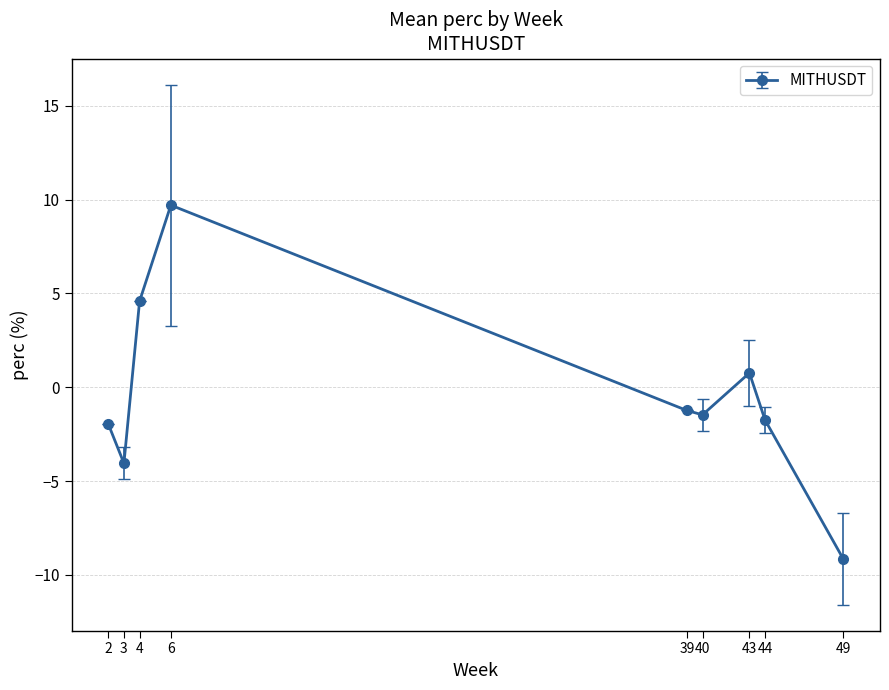

What is the minimum value shown in the chart?

-9.2